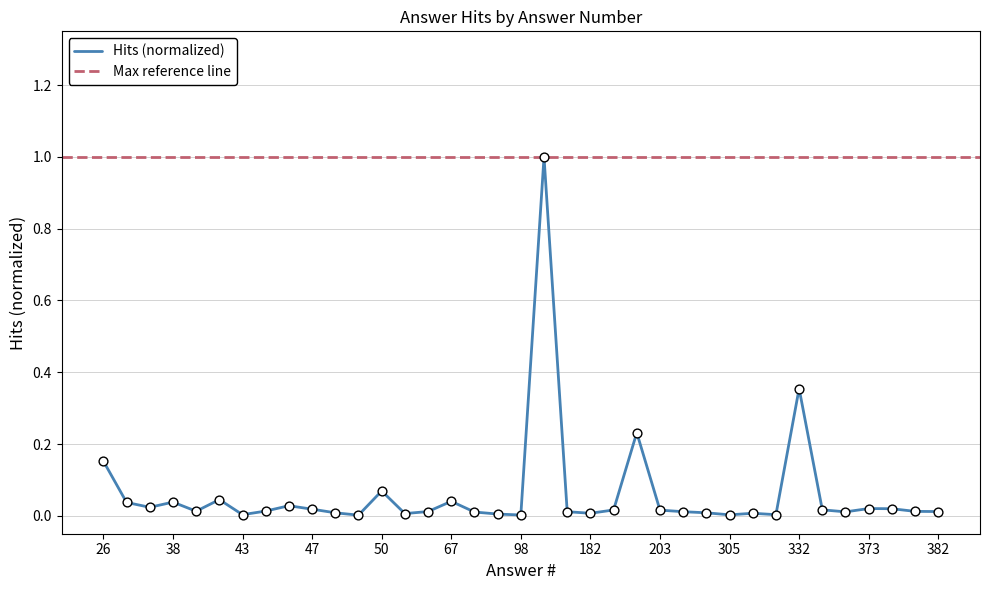

Between 203 and 328, which is larger?

203